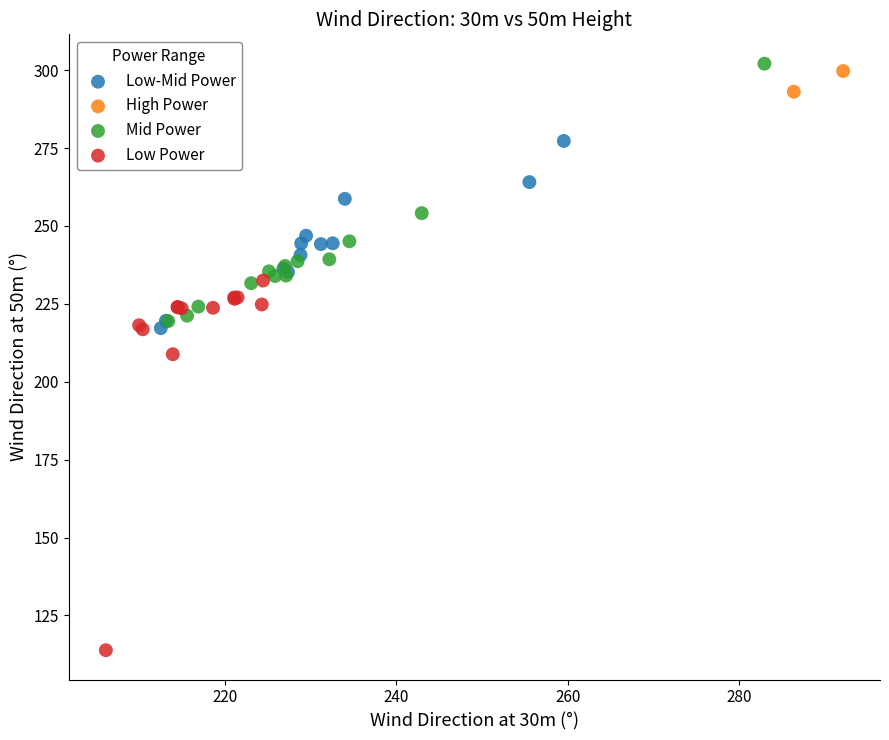

Which series reaches the maximum Y coordinate?

Mid Power